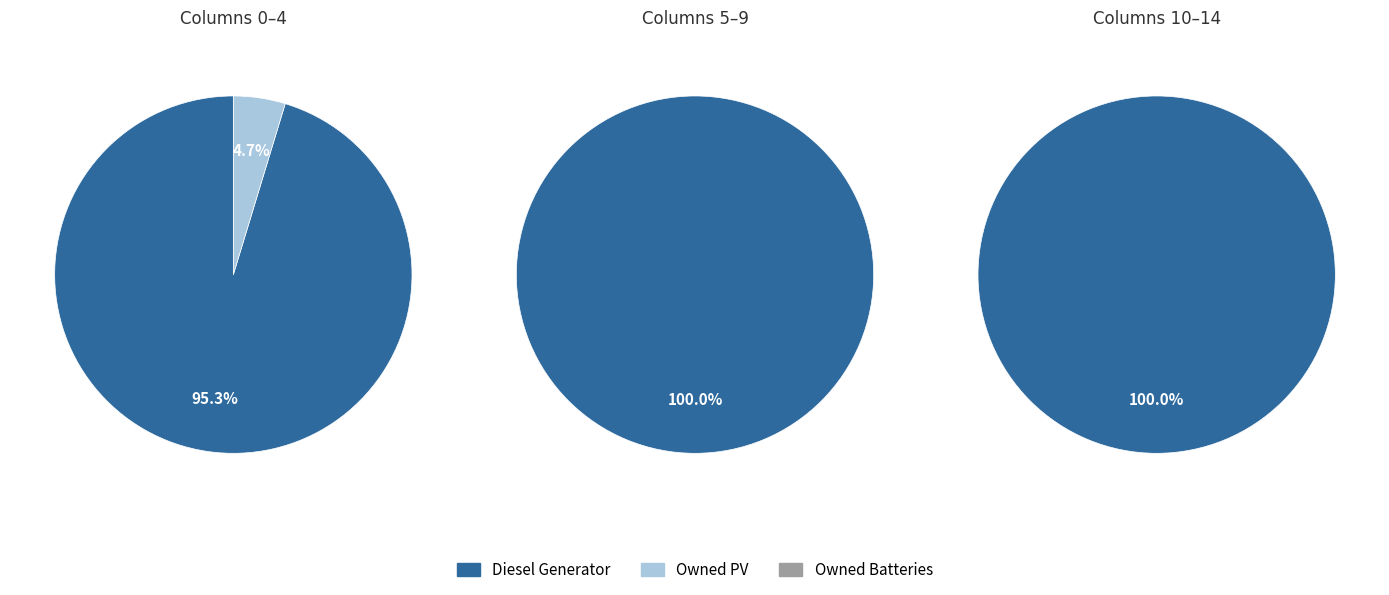

Is there a majority slice in this chart?

Yes